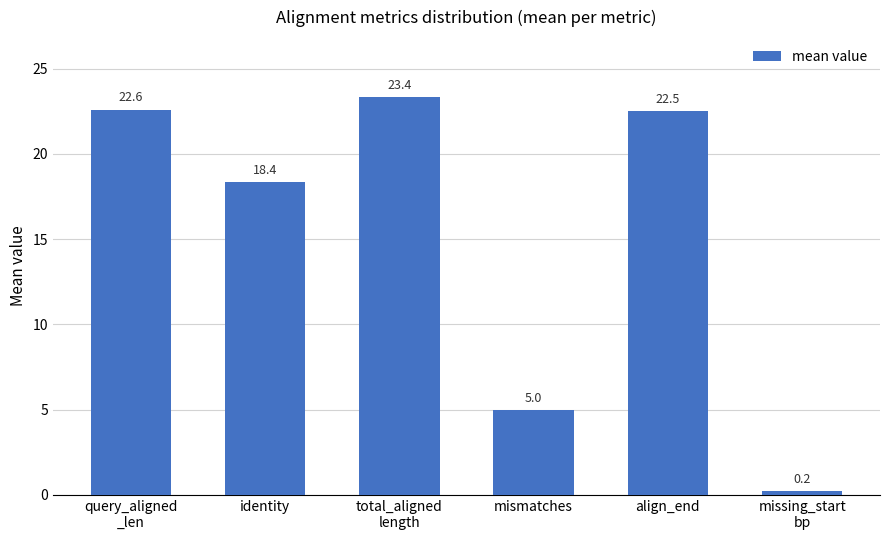

Is it true that the value at mismatches is 5.0?

True